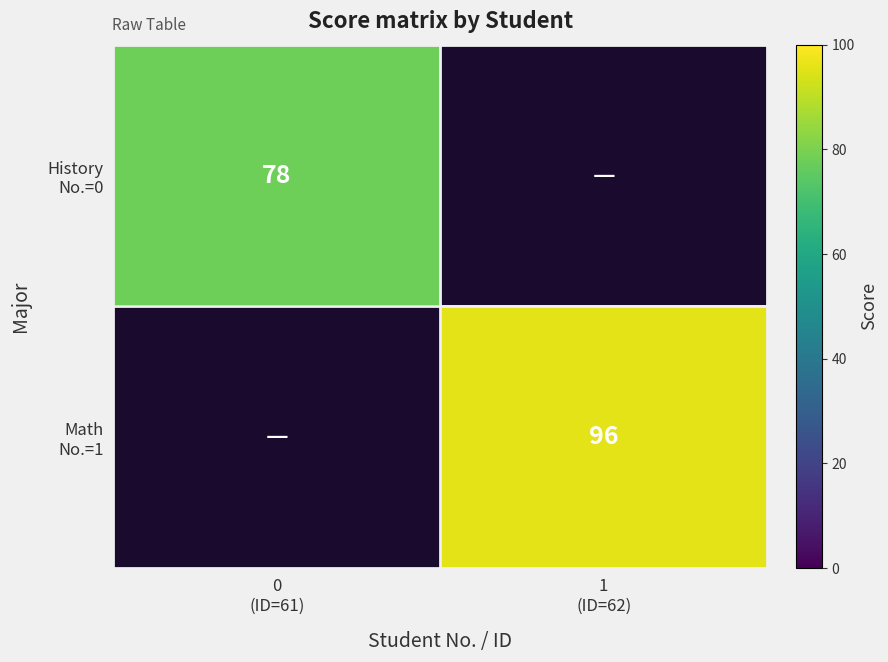

Count the number of categories in the chart.

2